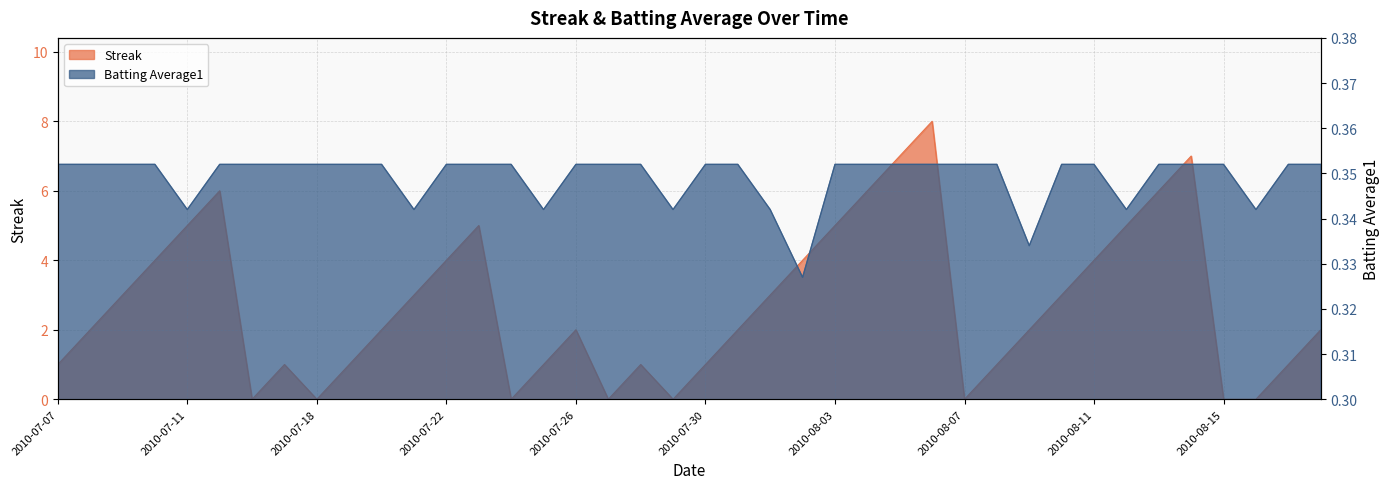

What is the difference between the highest and lowest values at 2010-07-30?

0.6